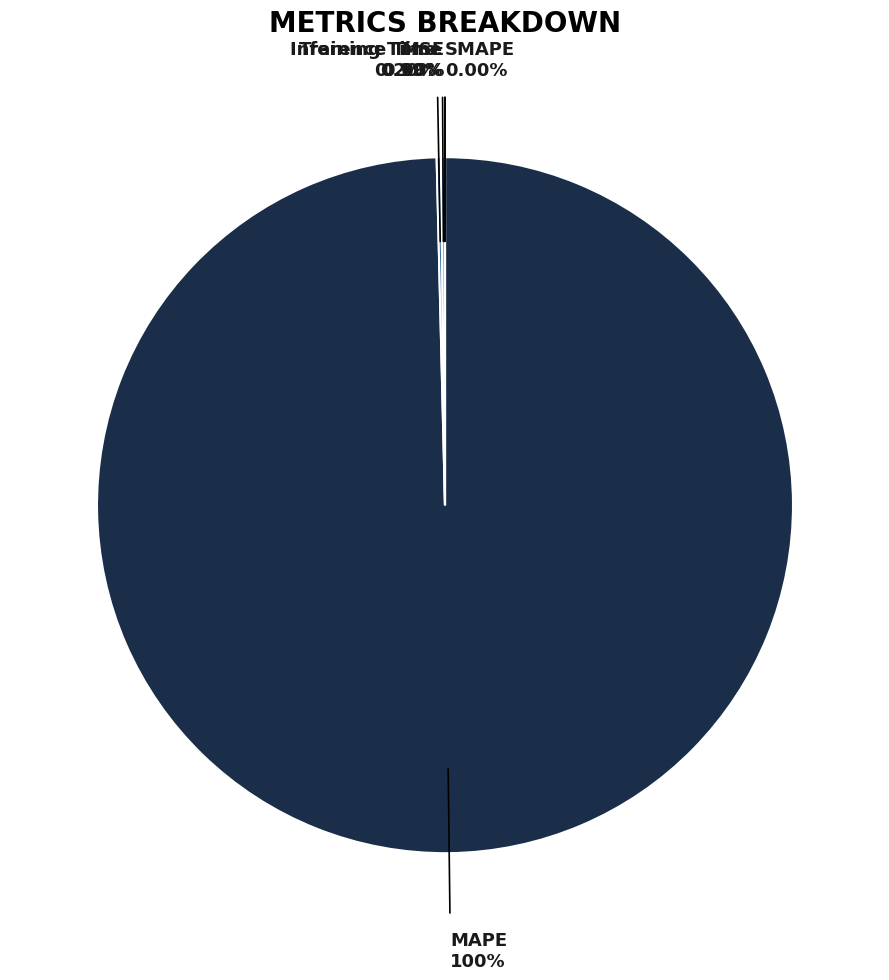

Is it true that MAPE is 92% of the pie?

False